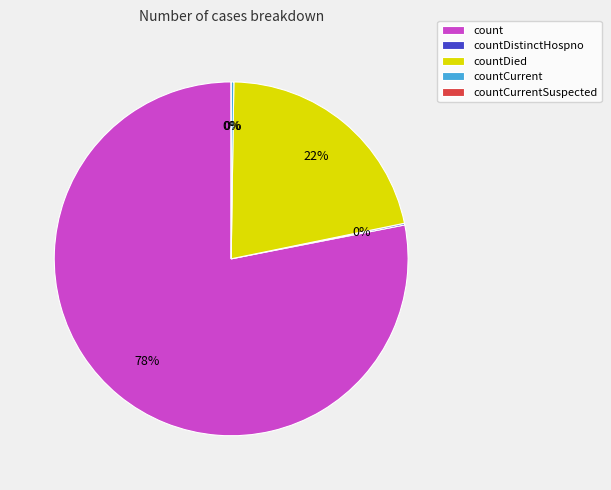

Count the number of slices in the pie.

5